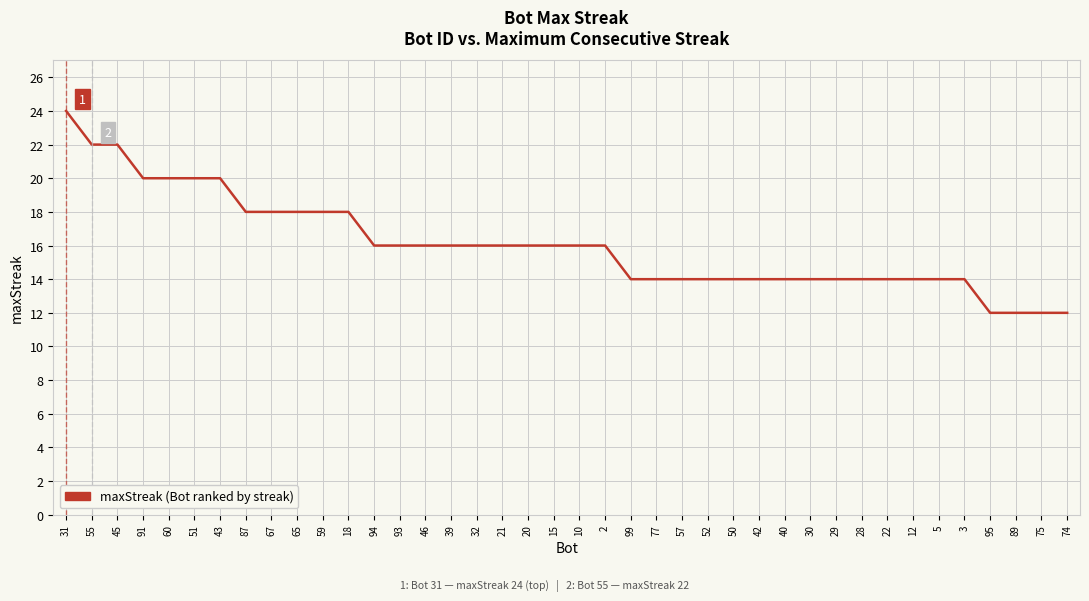

What is the difference between the maximum and minimum values?

12